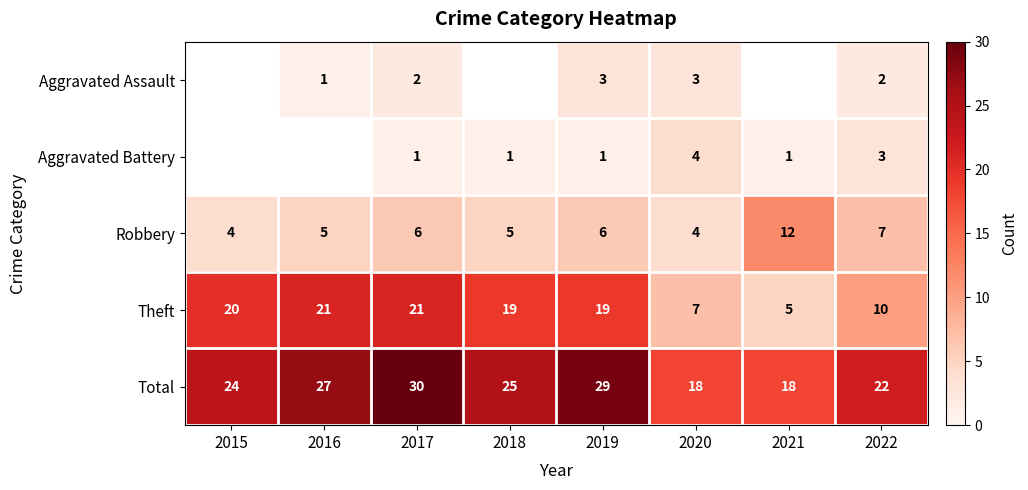

Between 2016 and 2022, which is larger?

2022